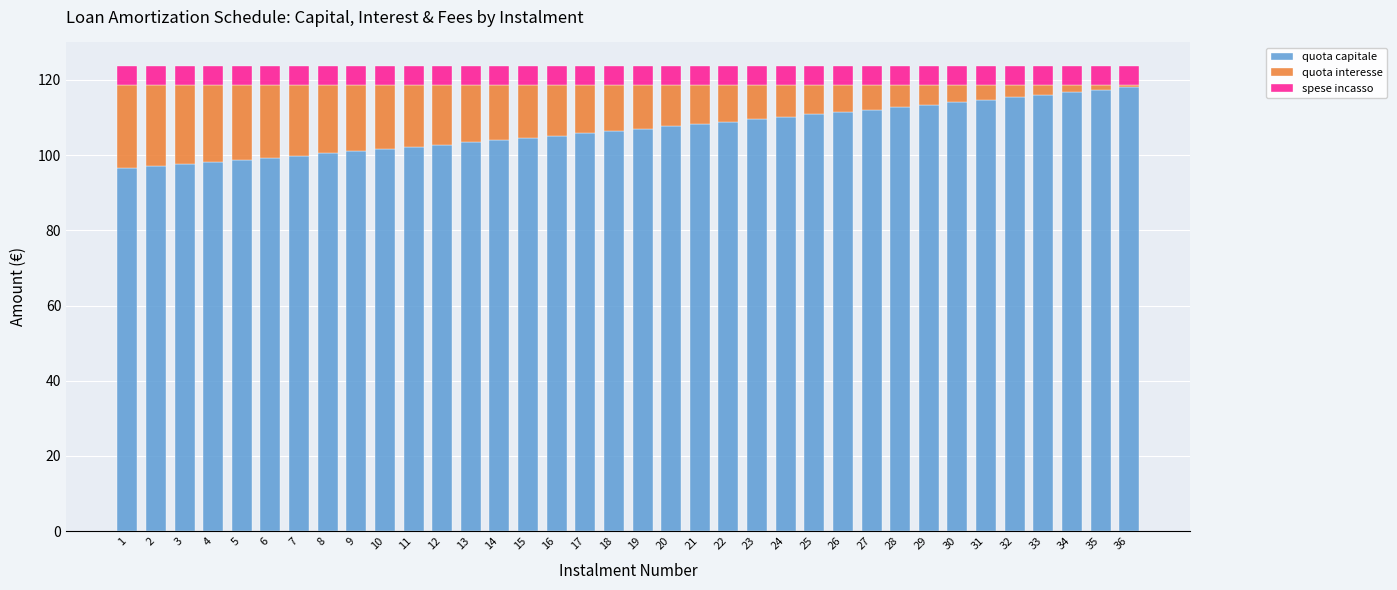

The value of quota capitale at 14 is 176.1. True or false?

False